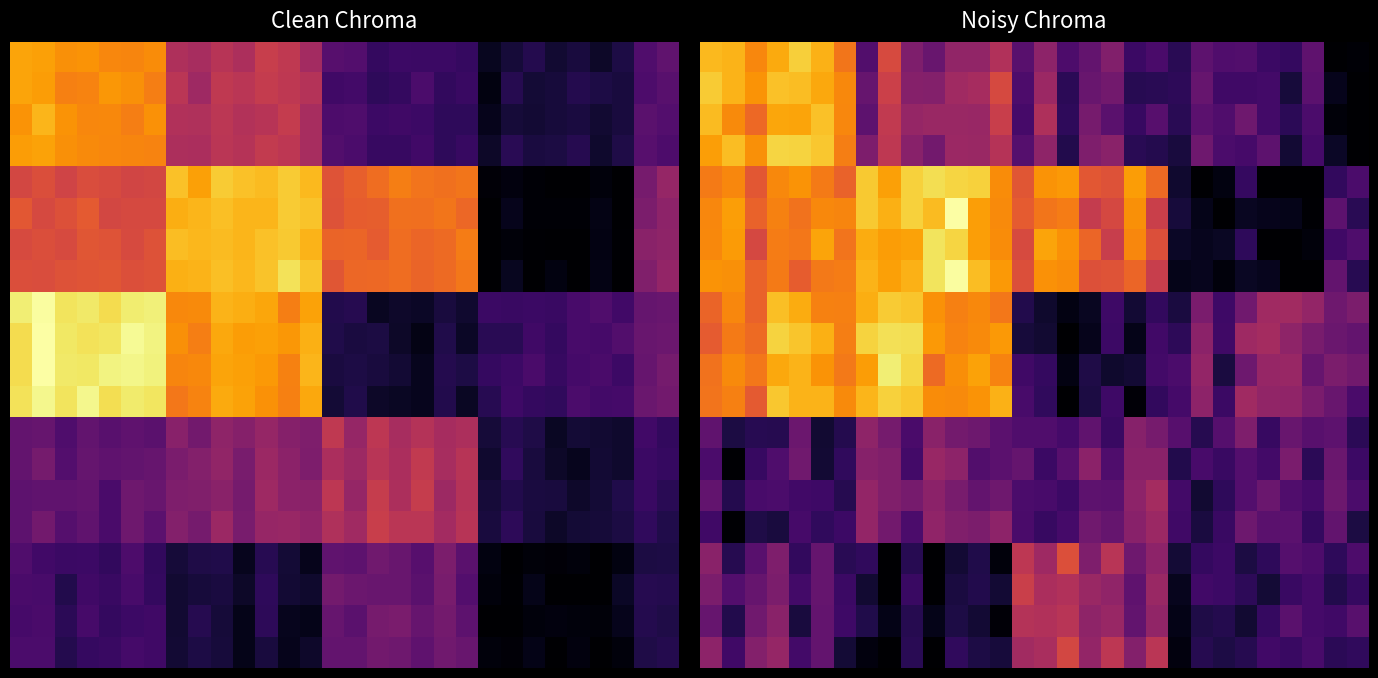

What is the sum of all 0.0 values?

138.8